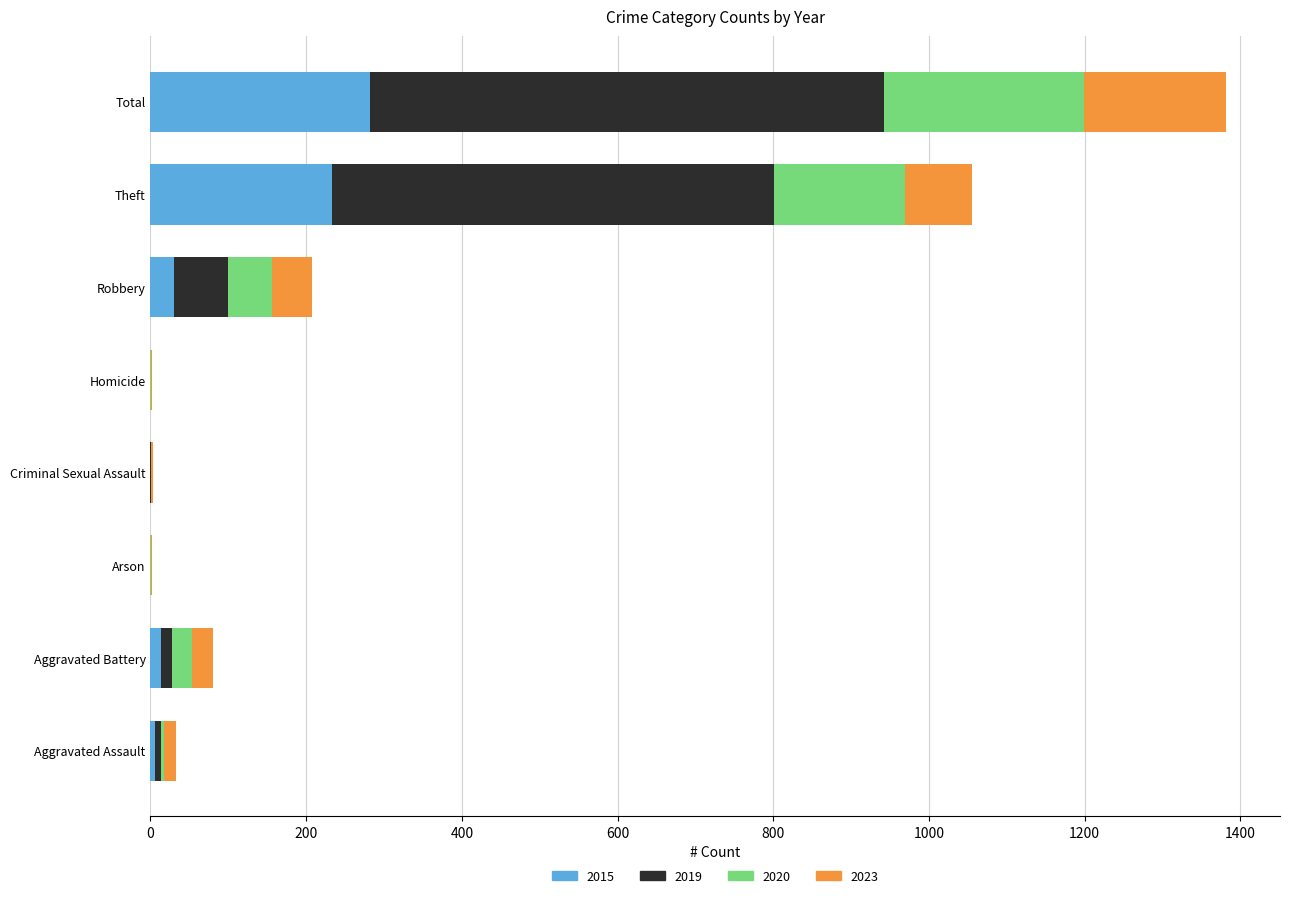

Which category has the highest value in the 2015 series?

Total